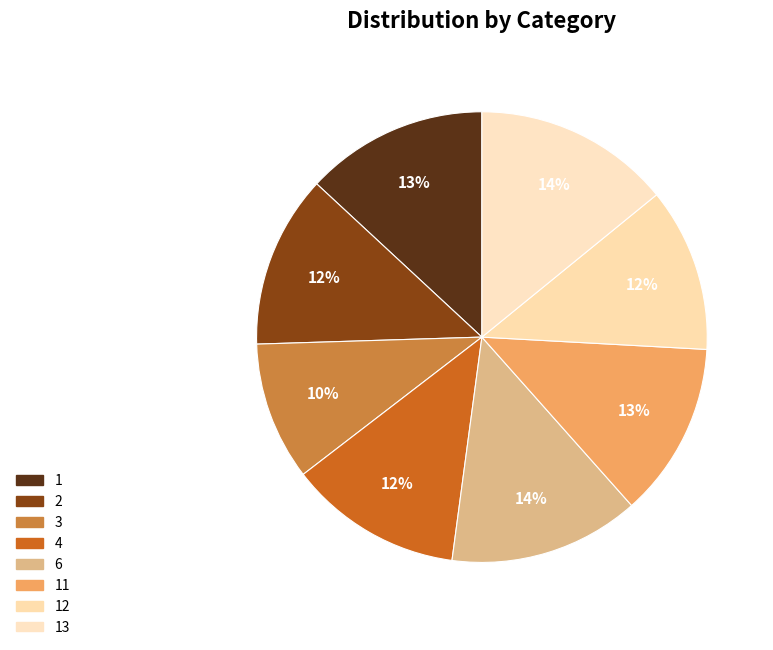

How much of the chart is everything except 6?

86.3%